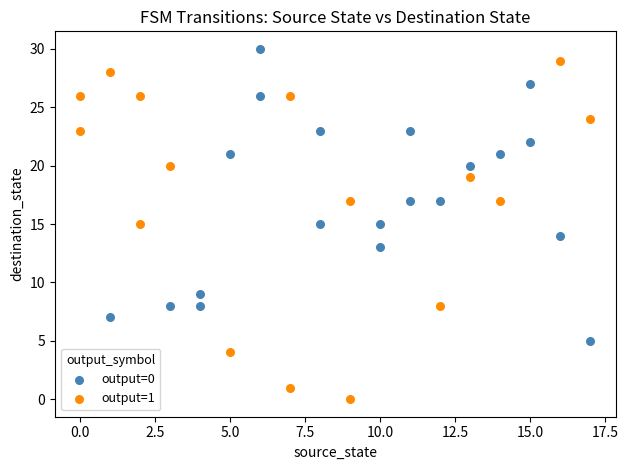

Which series has the widest spread of Y values?

output=1